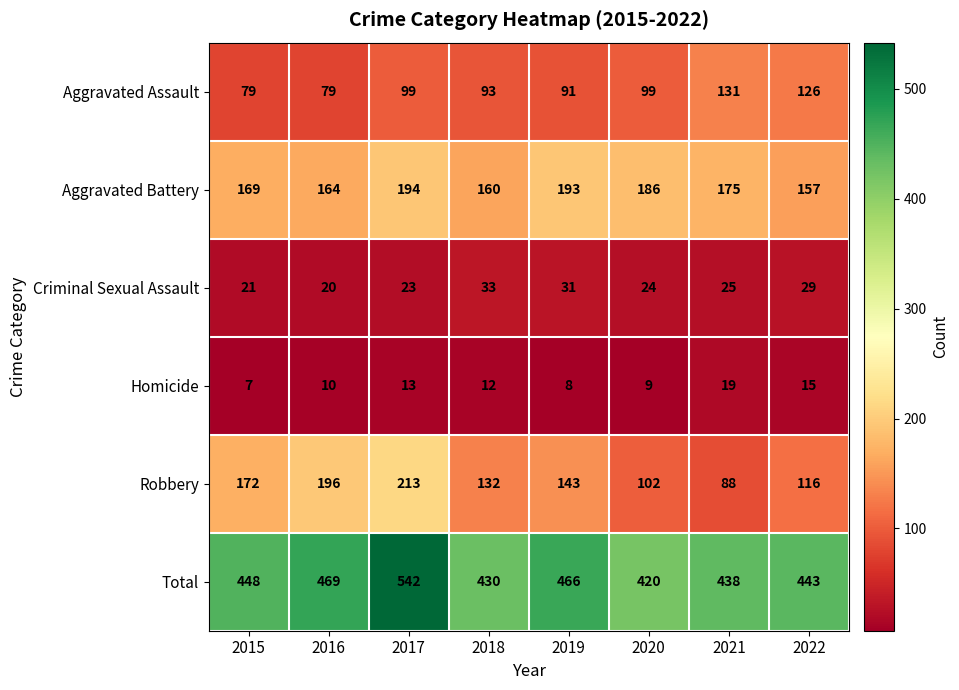

Which series has the largest range (max minus min)?

Robbery